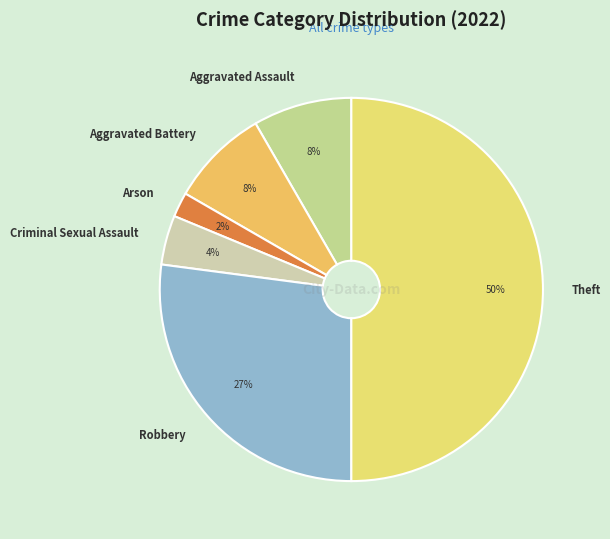

To the nearest percent, what is the average slice percentage?

17%